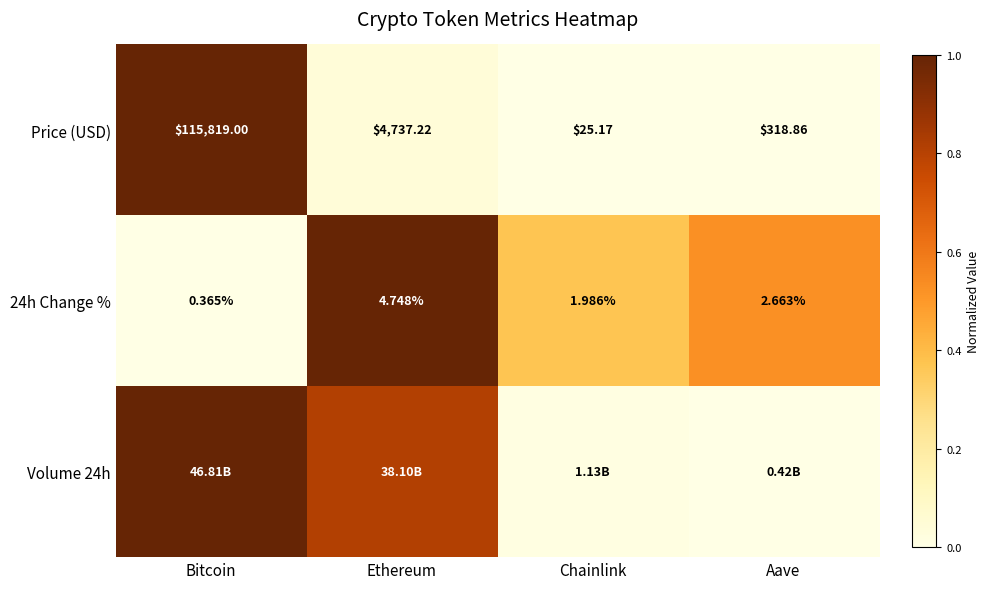

The value of 24h Change % at Chainlink is 0.1. True or false?

False